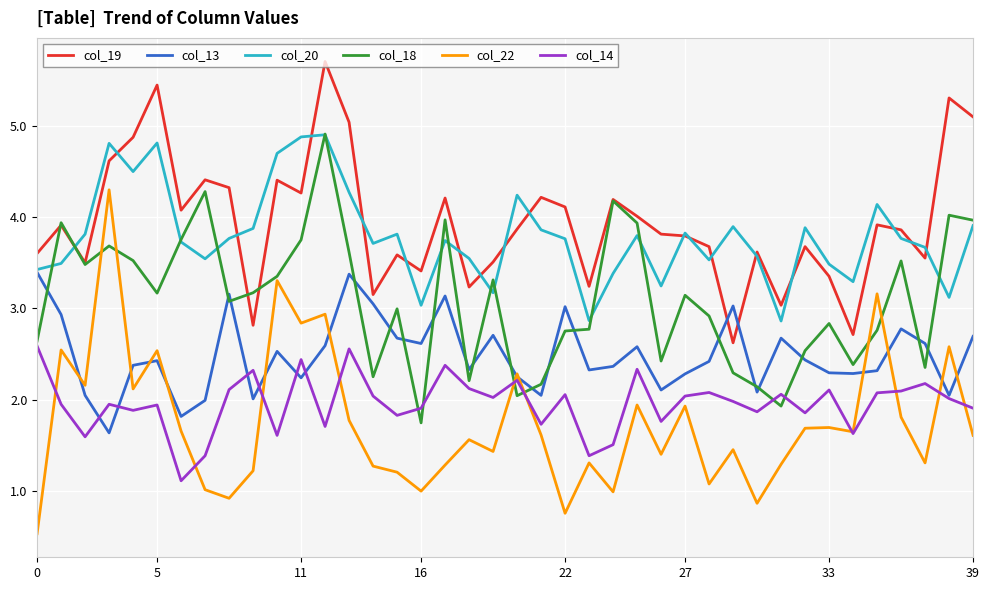

Is this an area chart (filled region under the line)?

No